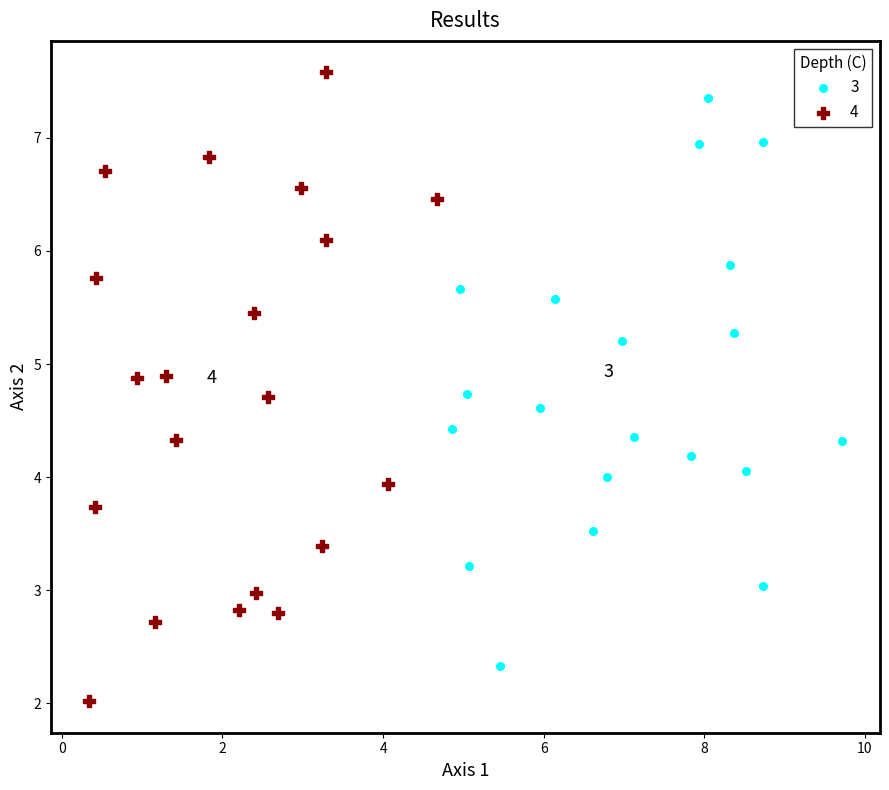

Which series contains the lowest Y value?

4